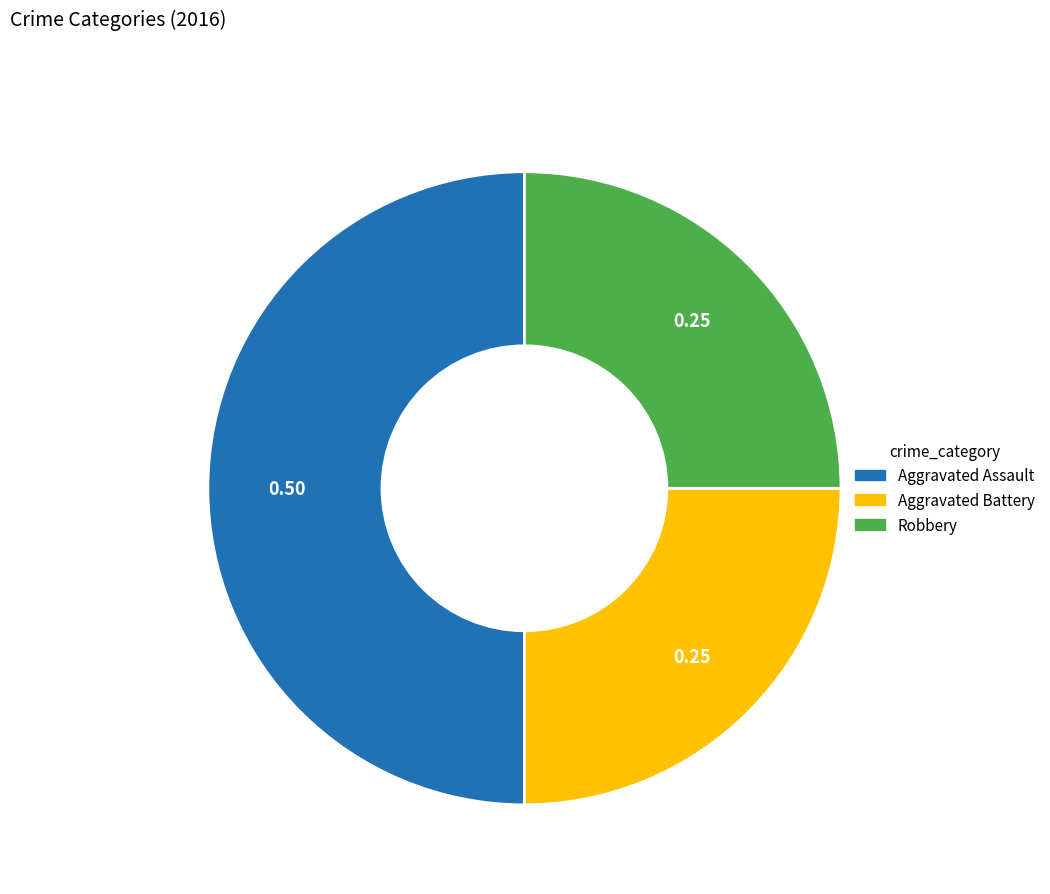

Count the number of slices in the pie.

3